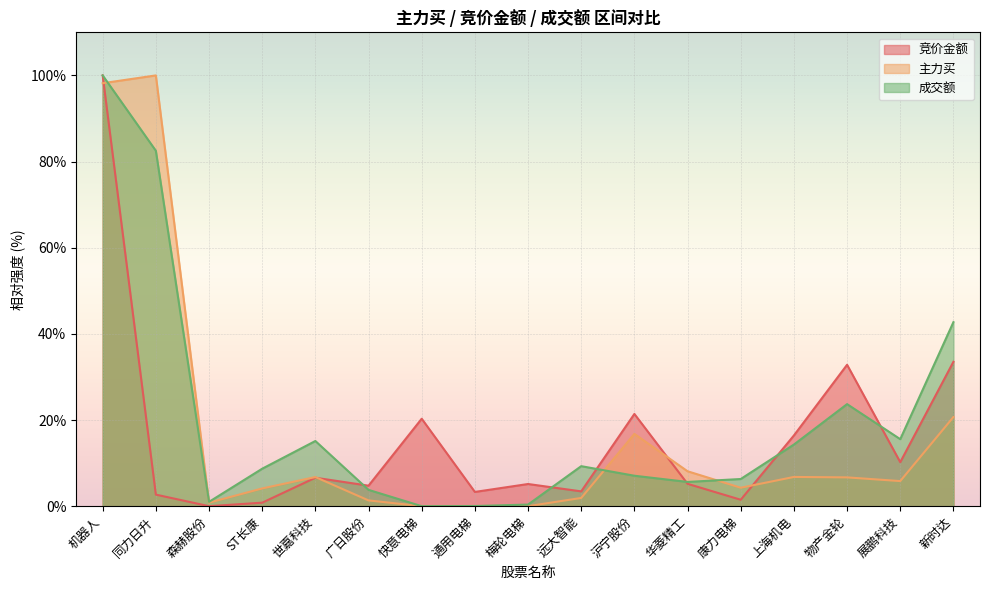

Which label corresponds to the largest value in the chart?

机器人